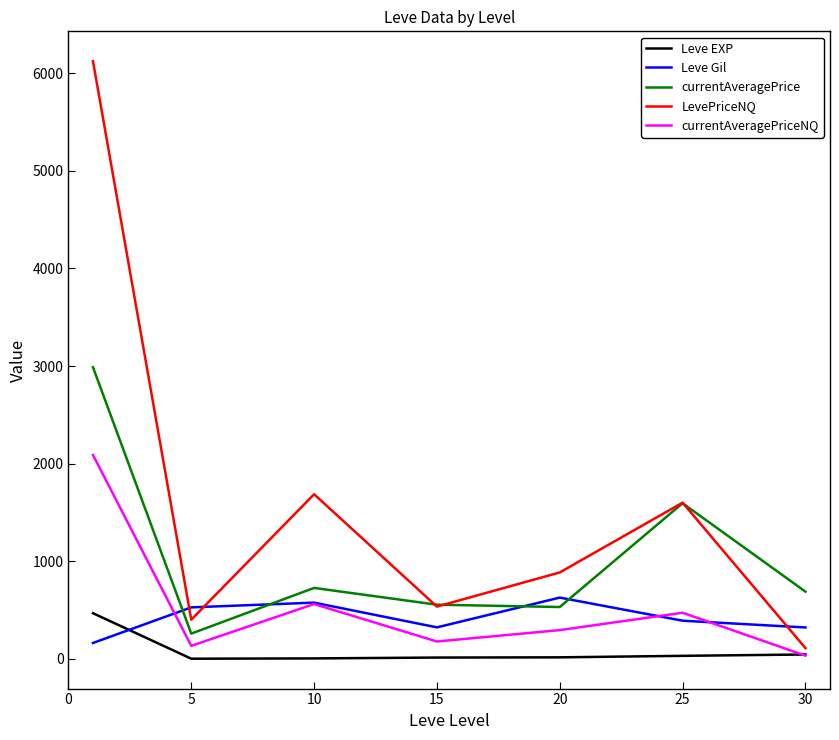

True or false: currentAveragePriceNQ and LevePriceNQ intersect in this chart.

False